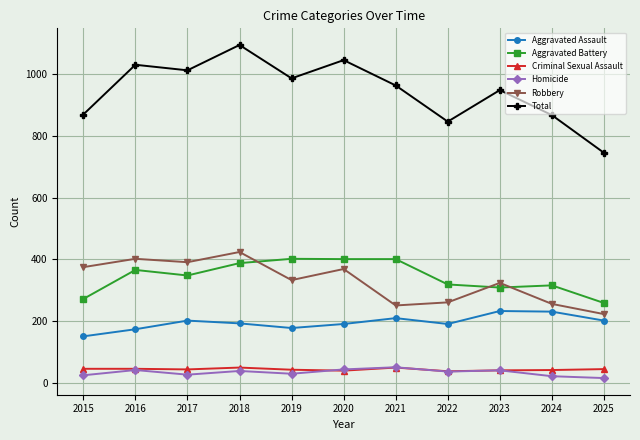

What is the total value across all series at 2019?

1972